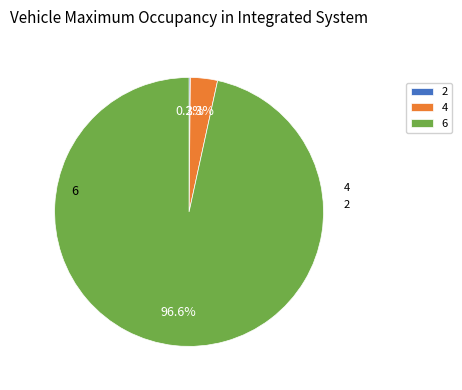

What percentage do 6 and 4 together represent?

99.8%